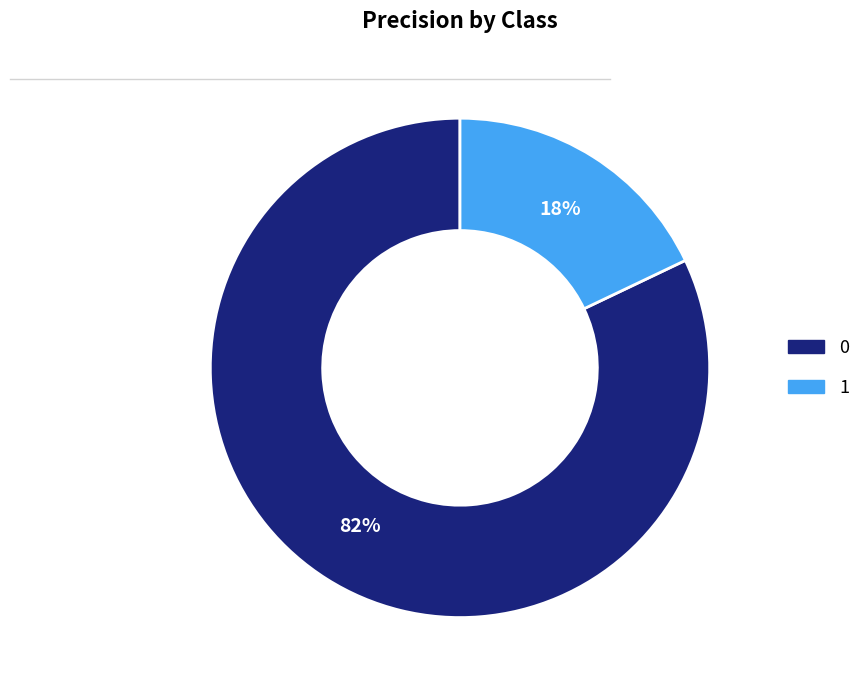

Do 0 and 1 together represent more than half of the pie?

Yes